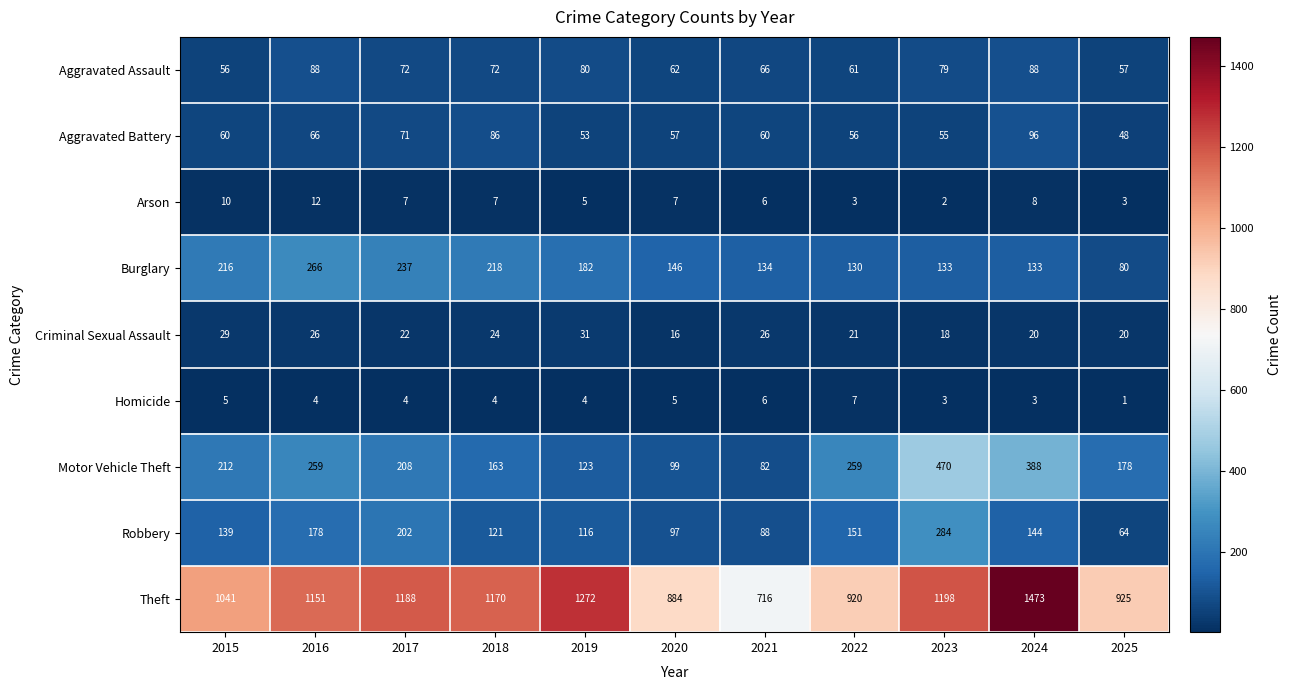

Count the number of categories in the chart.

11